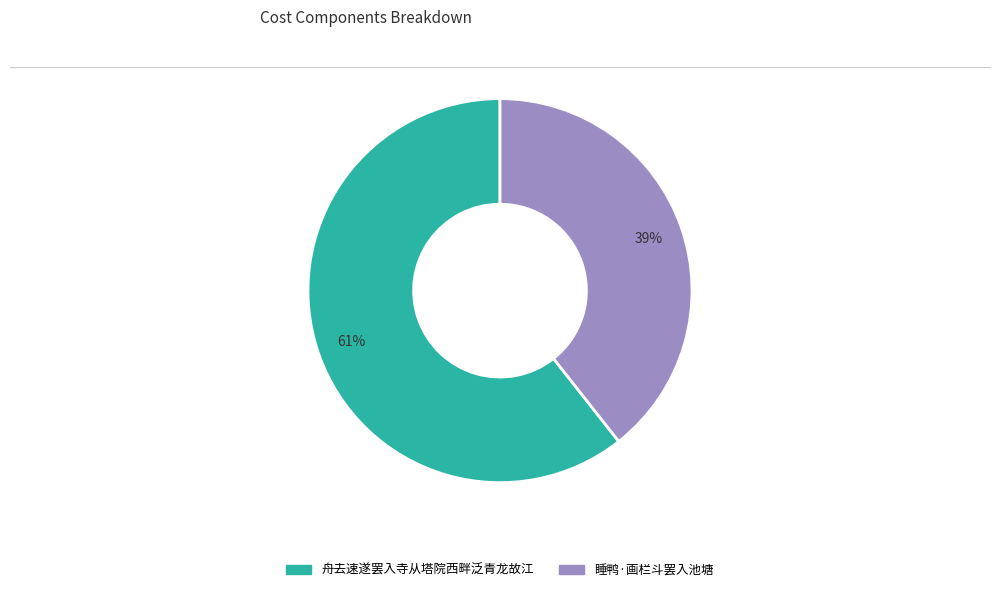

Count the number of slices in the pie.

2